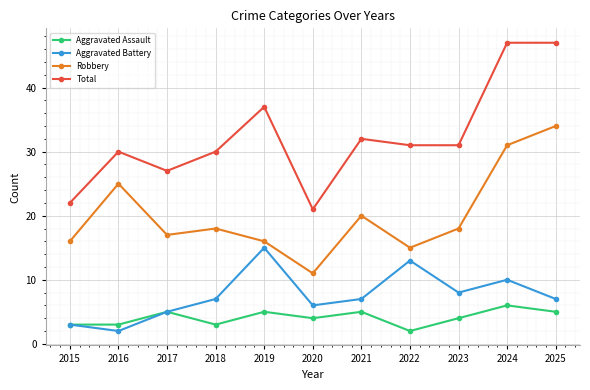

Which series has the largest range (max minus min)?

Total